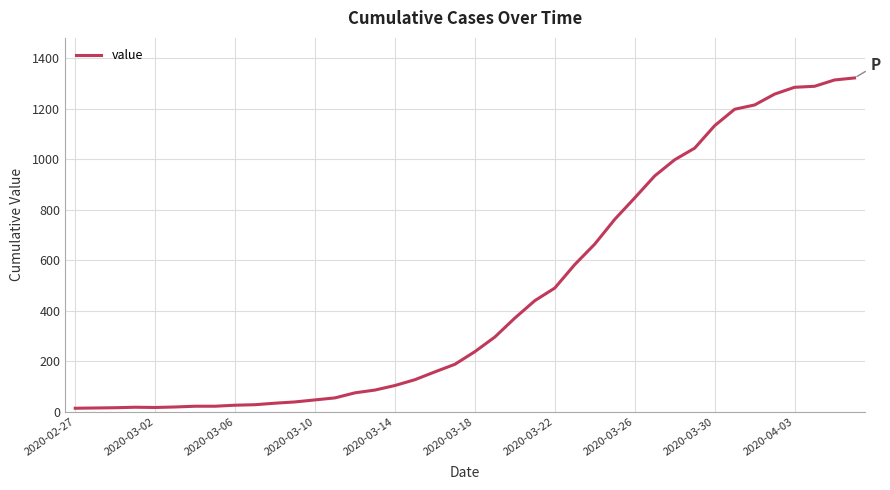

What is the maximum value shown in the chart?

1322